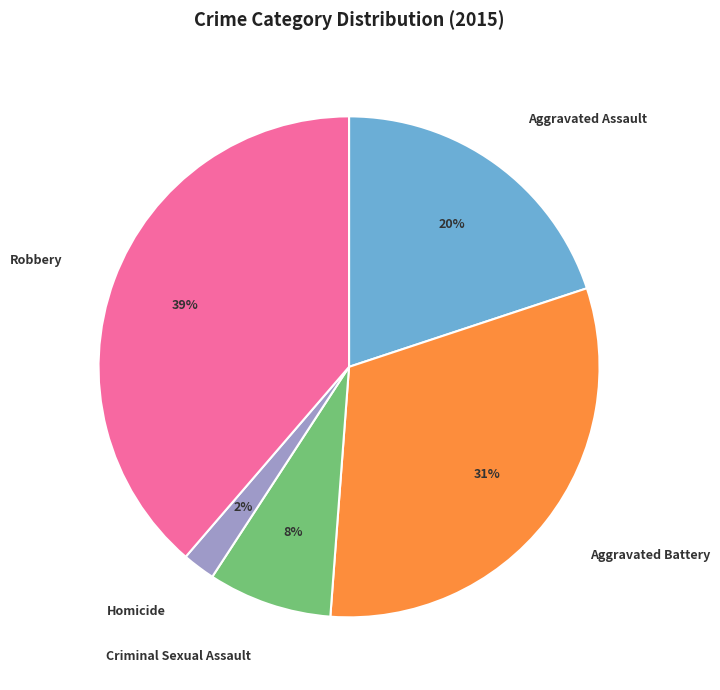

Count the number of slices in the pie.

5